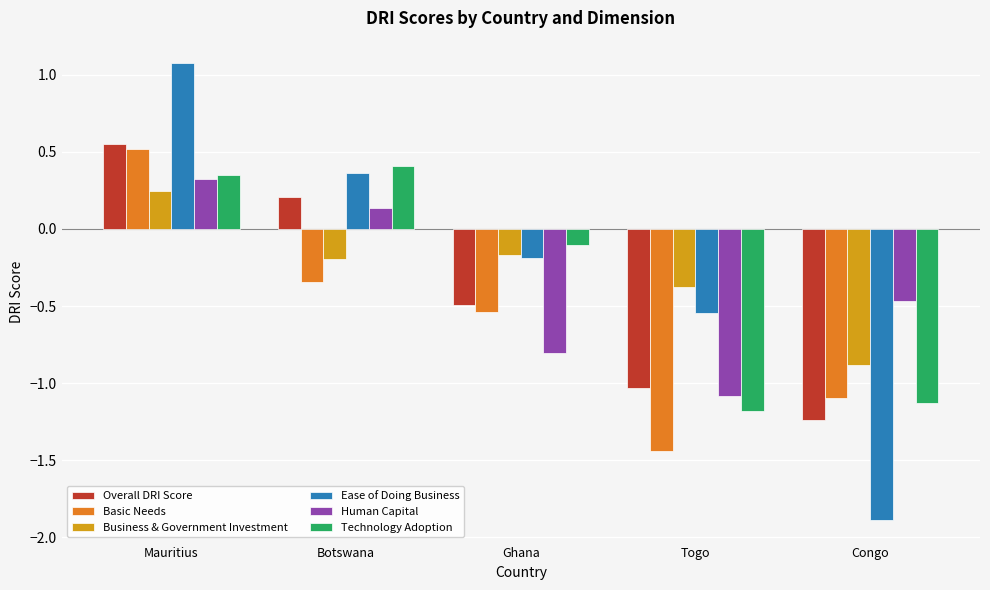

Which series has the largest total across all categories?

Ease of Doing Business